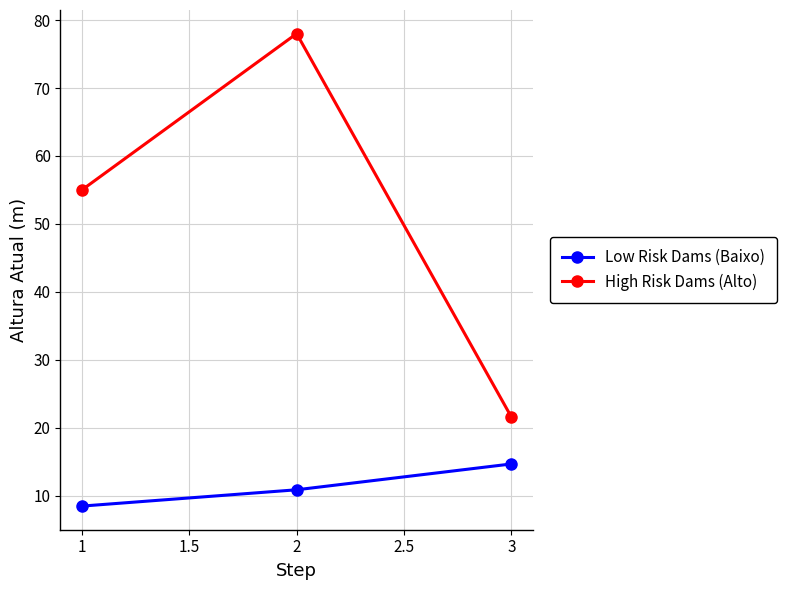

Which series has the largest total across all categories?

High Risk Dams (Alto)